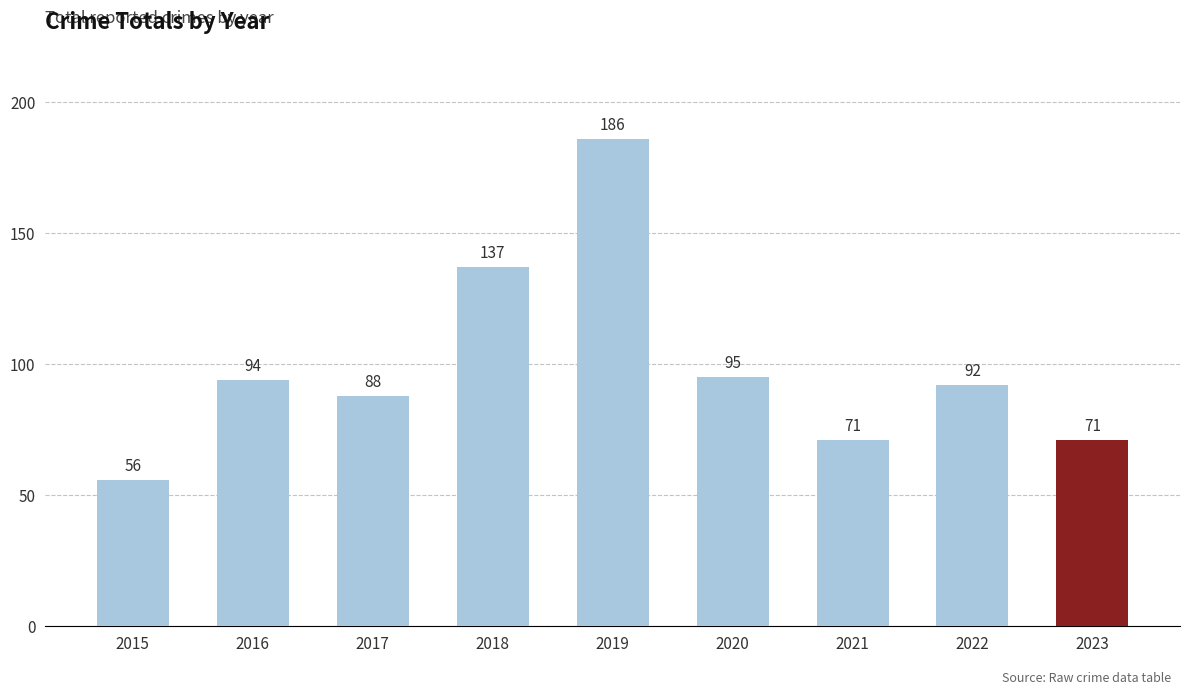

What is the value of the 4th bar from the left?

137